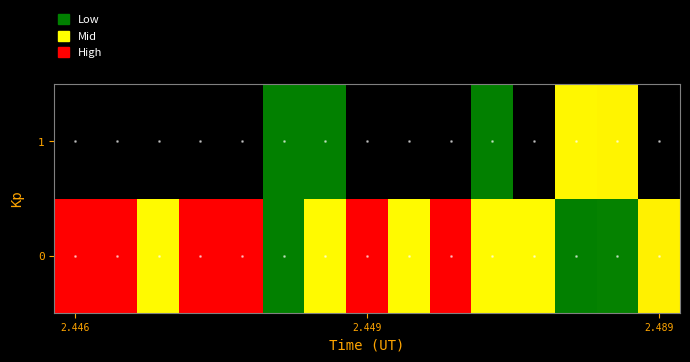

At which category is the sum across all series the highest?

13